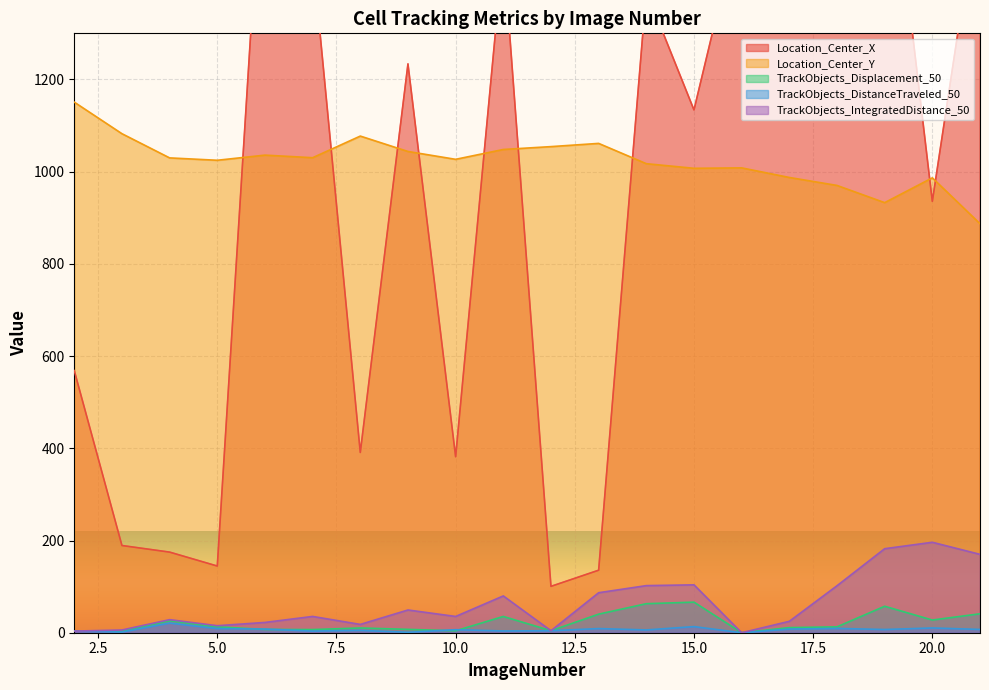

What is the total value across all series at 16?

2573.1